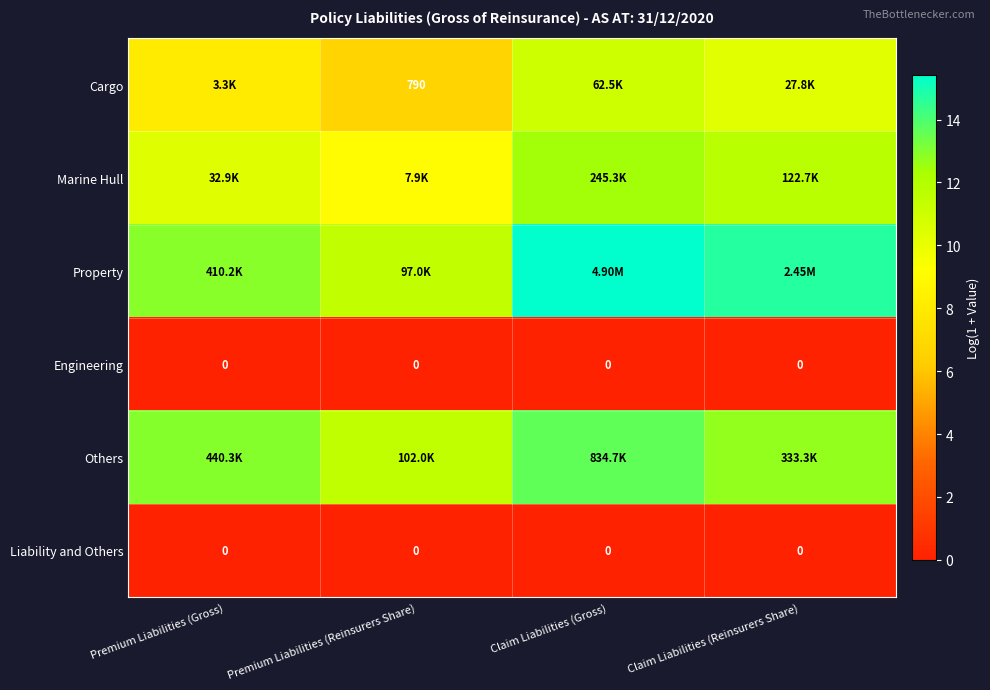

What is the average value of the Others series?

12.7